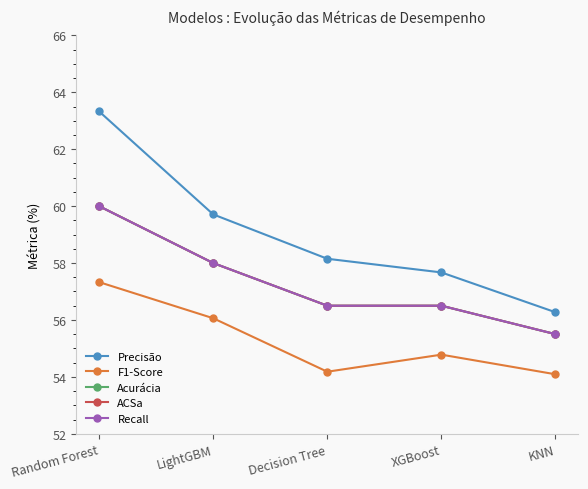

What is the difference between the maximum and minimum values in the Recall series?

4.5